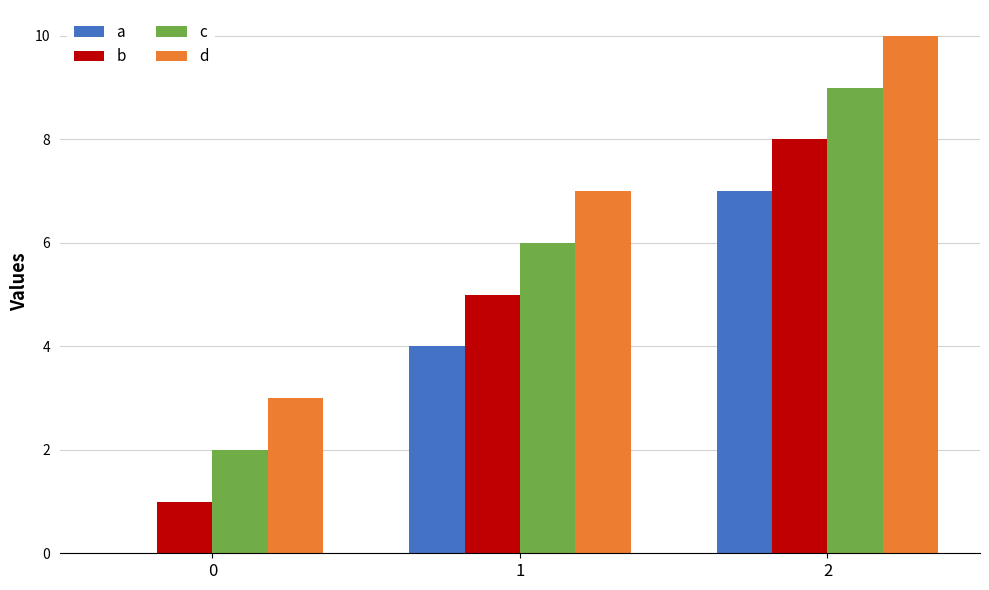

Which series has the largest total across all categories?

d